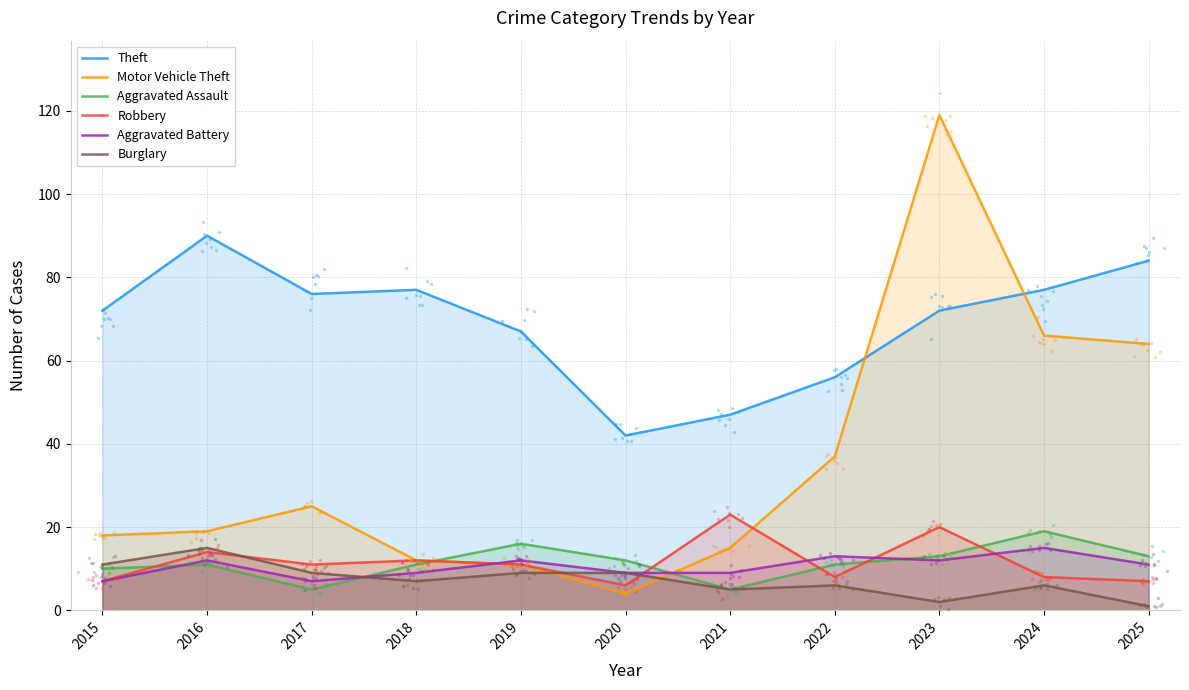

What are all the series names shown in the legend?

Theft, Motor Vehicle Theft, Aggravated Assault, Robbery, Aggravated Battery, Burglary